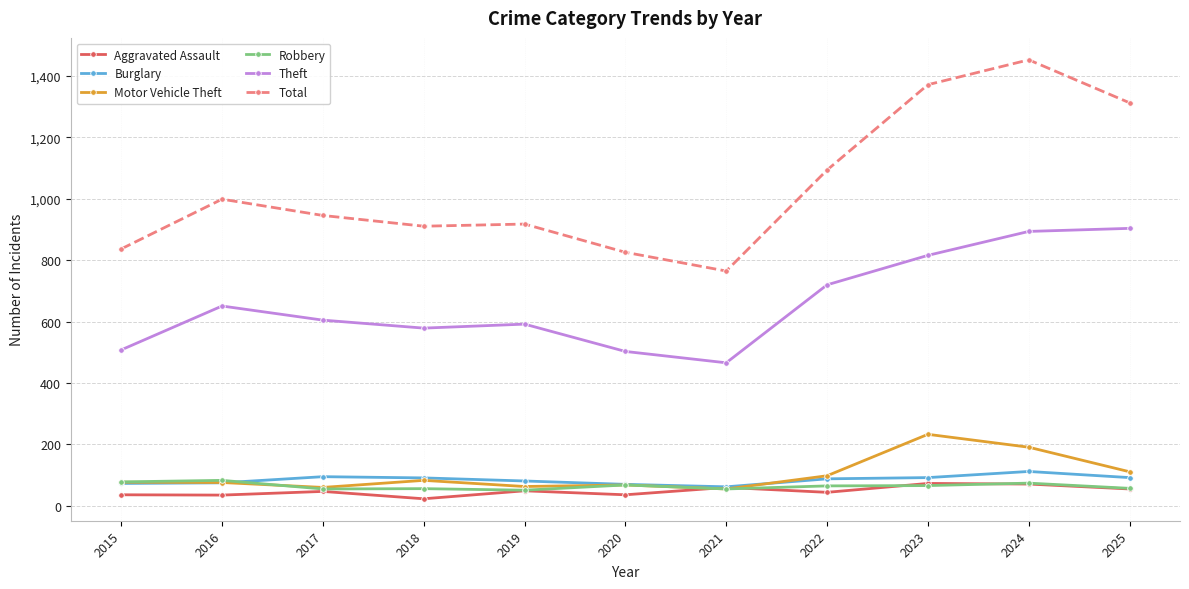

What value does the Robbery series have at 2018, to the nearest 10?

60